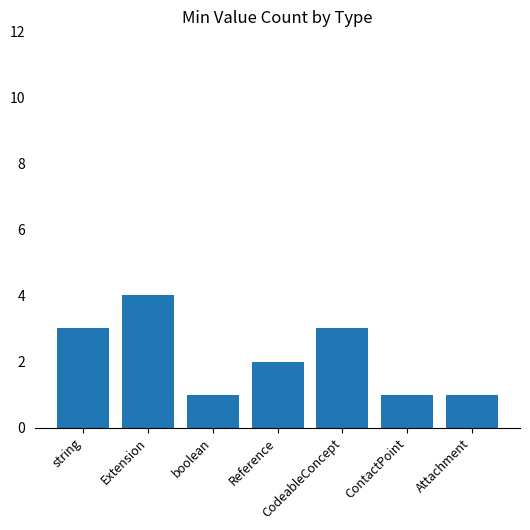

What is the difference between the maximum and second lowest values?

3